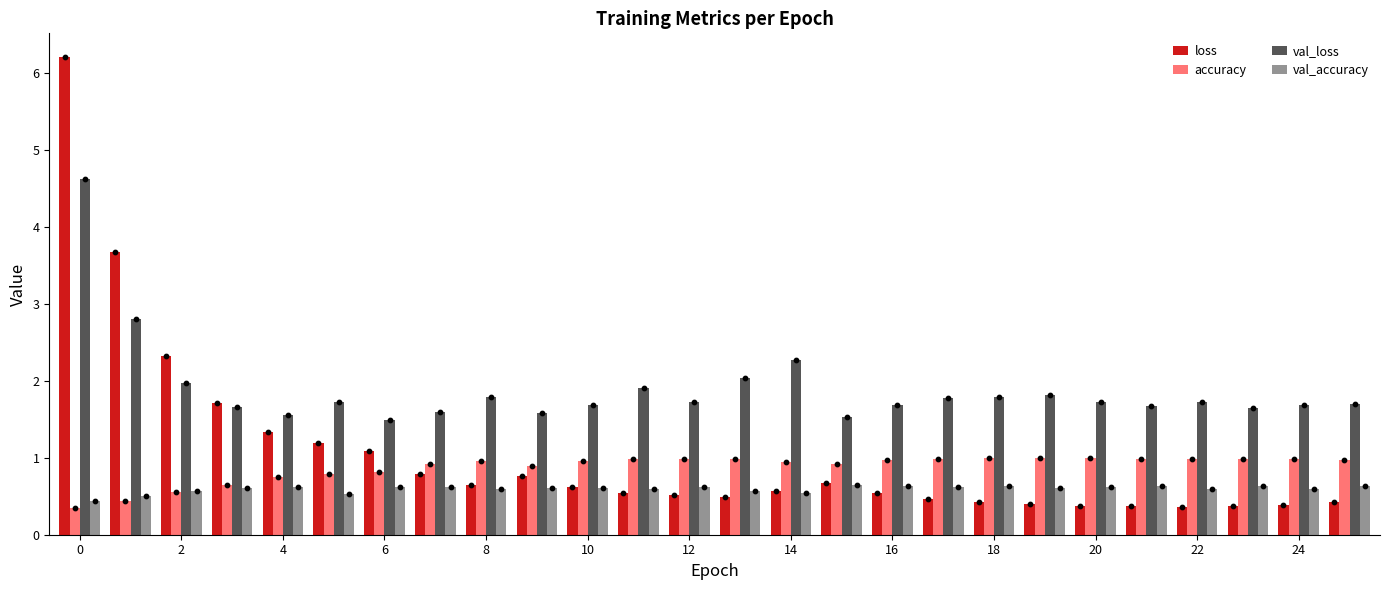

Which series has the largest Y range (max minus min)?

loss